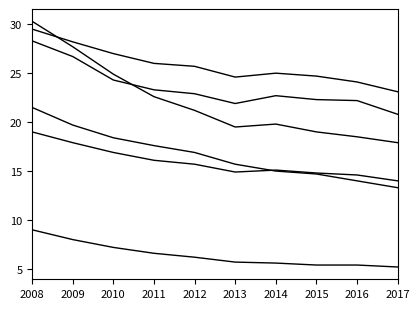

Does the chart display data point markers on the line(s)?

No